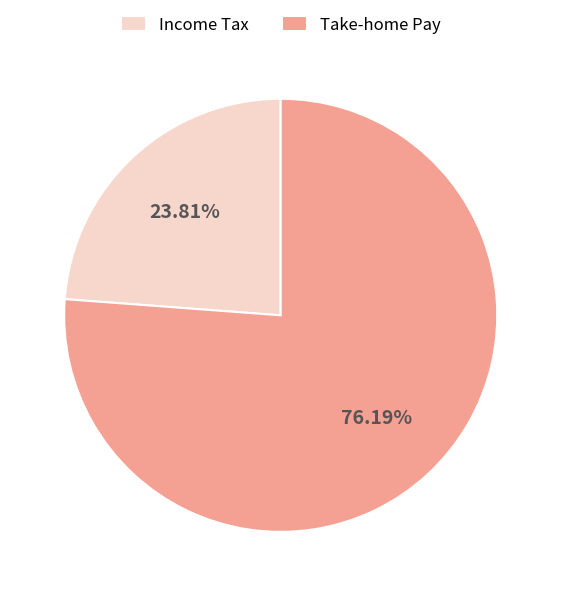

Count the number of slices in the pie.

2